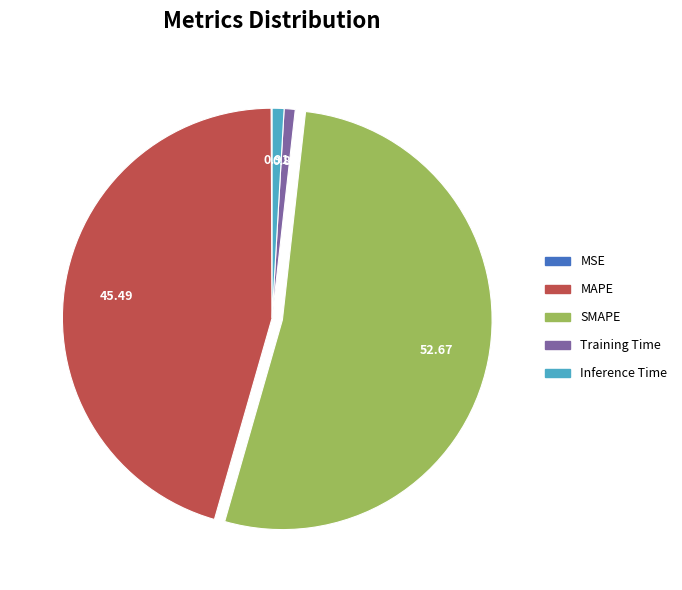

Approximately how many times larger is the value at MAPE compared to SMAPE?

0.9